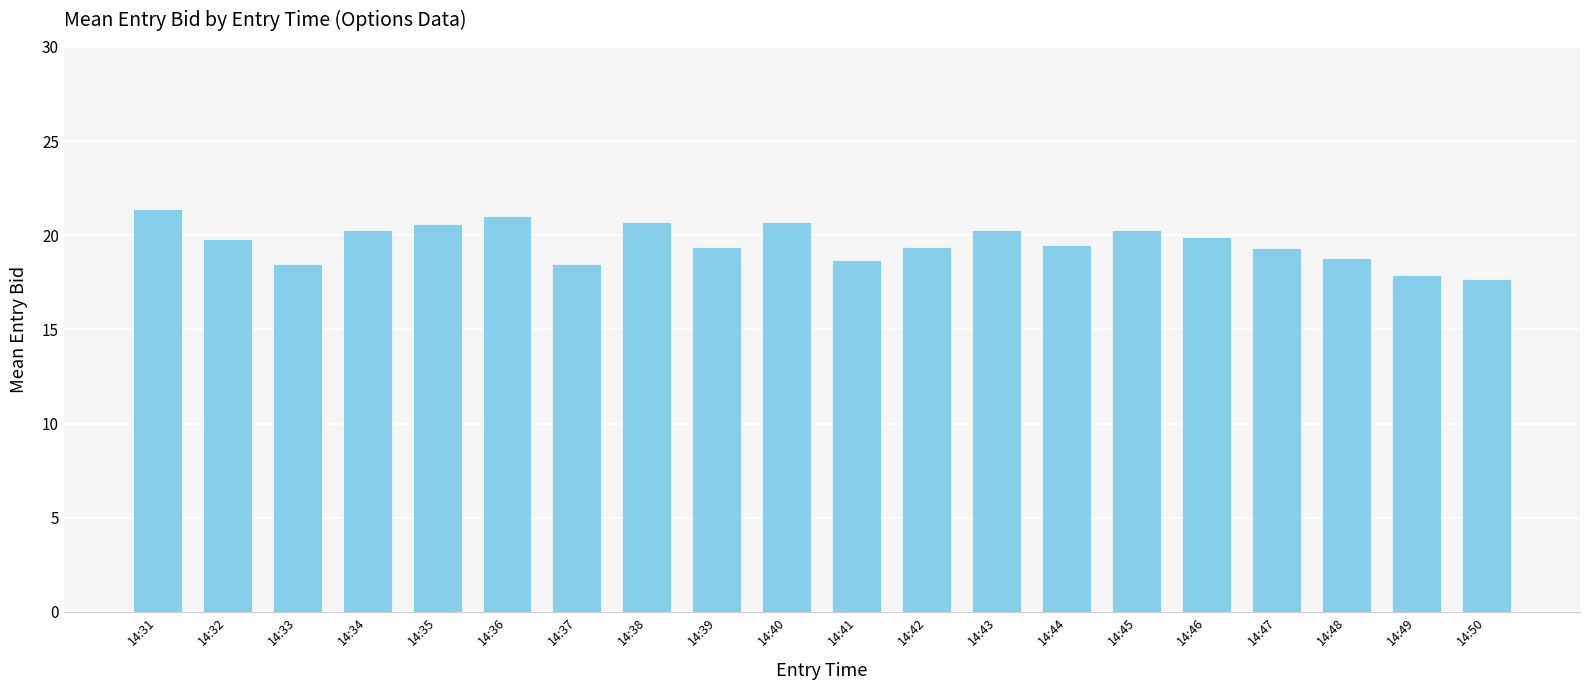

What is the difference between the second highest and second lowest values?

3.1